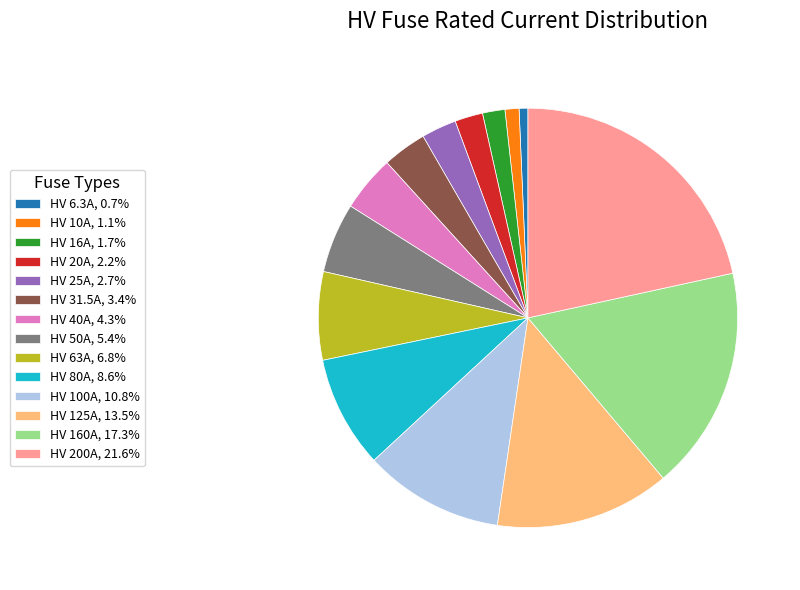

Does HV 40A account for over 50% of the chart?

No